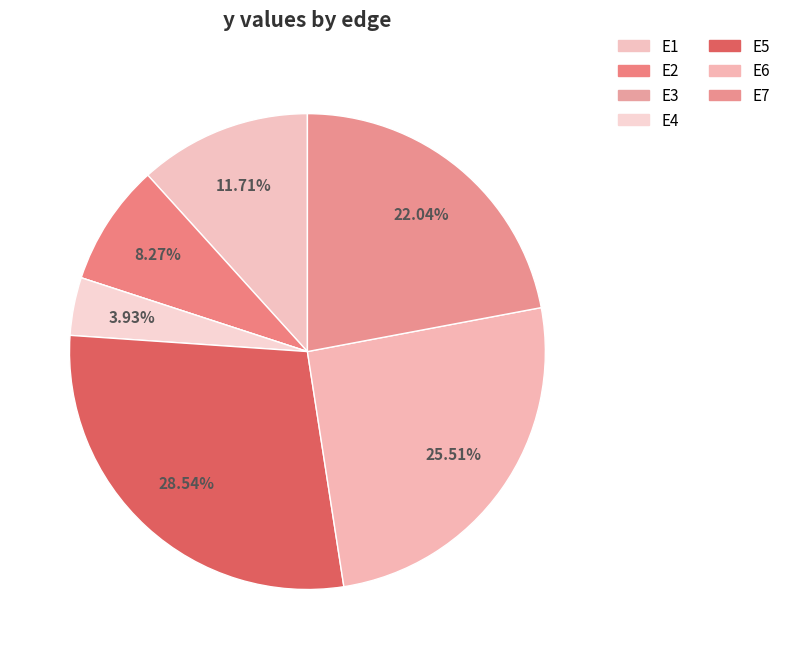

To the nearest percent, what is the average slice percentage?

14%